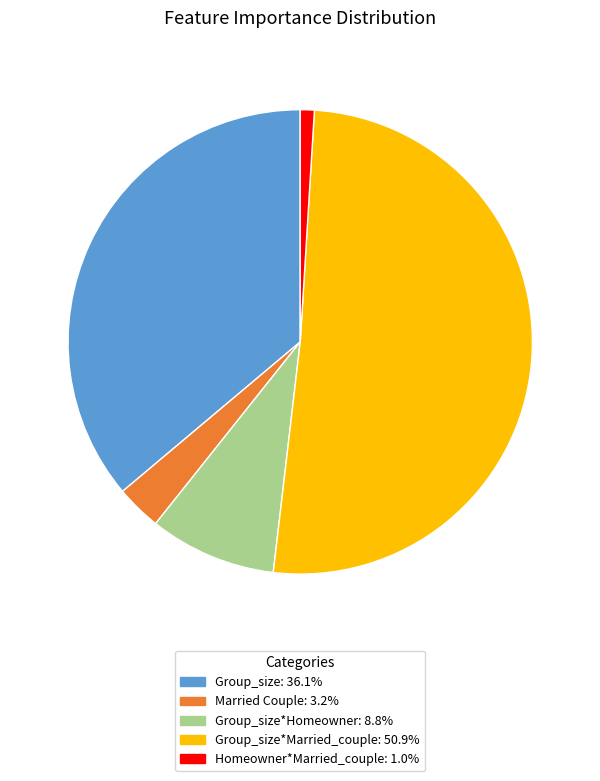

Is there a majority slice in this chart?

Yes